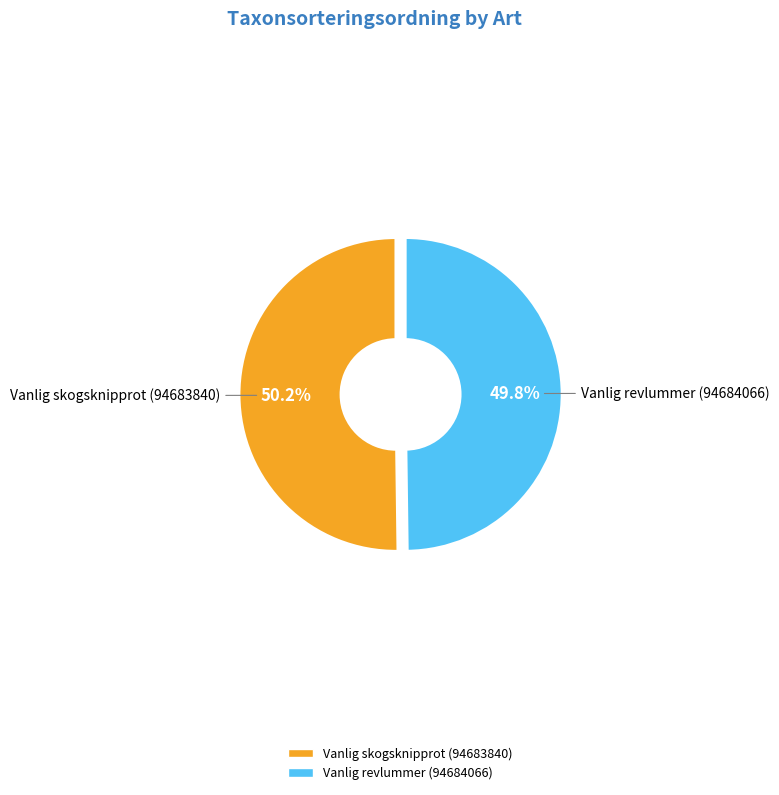

Rank the categories by value from highest to lowest.

Vanlig skogsknipprot (94683840), Vanlig revlummer (94684066)